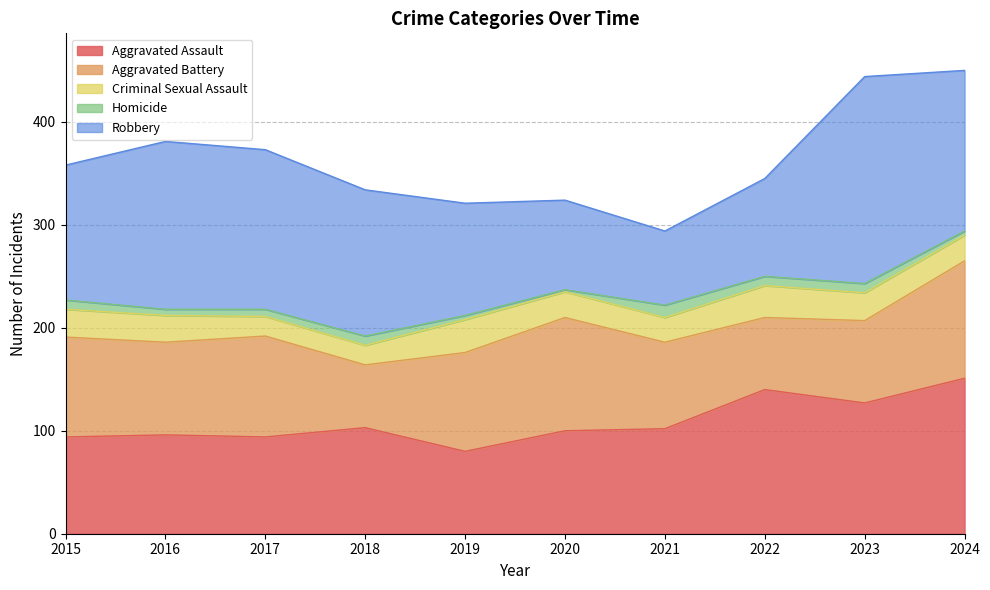

List the labels in order of Robbery value, smallest first.

2021, 2020, 2022, 2019, 2015, 2018, 2017, 2024, 2016, 2023